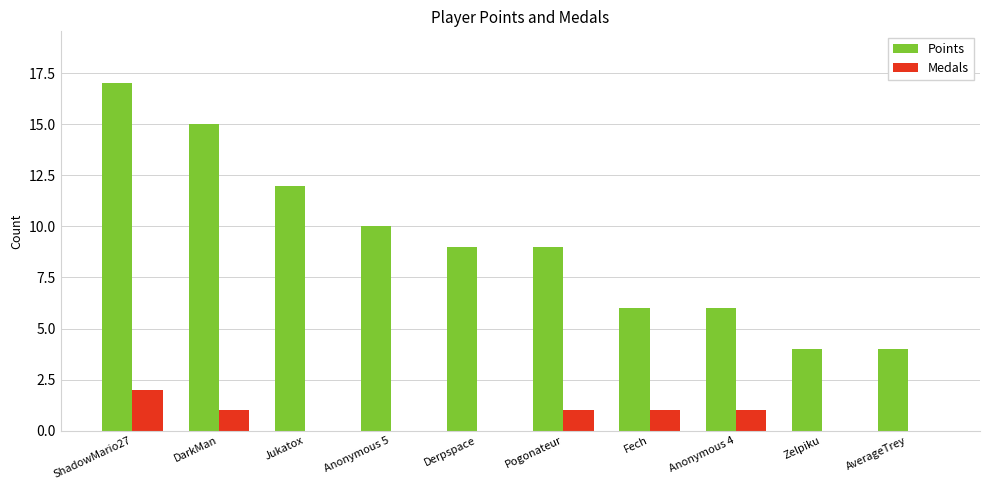

What is the sum of all Points values?

92